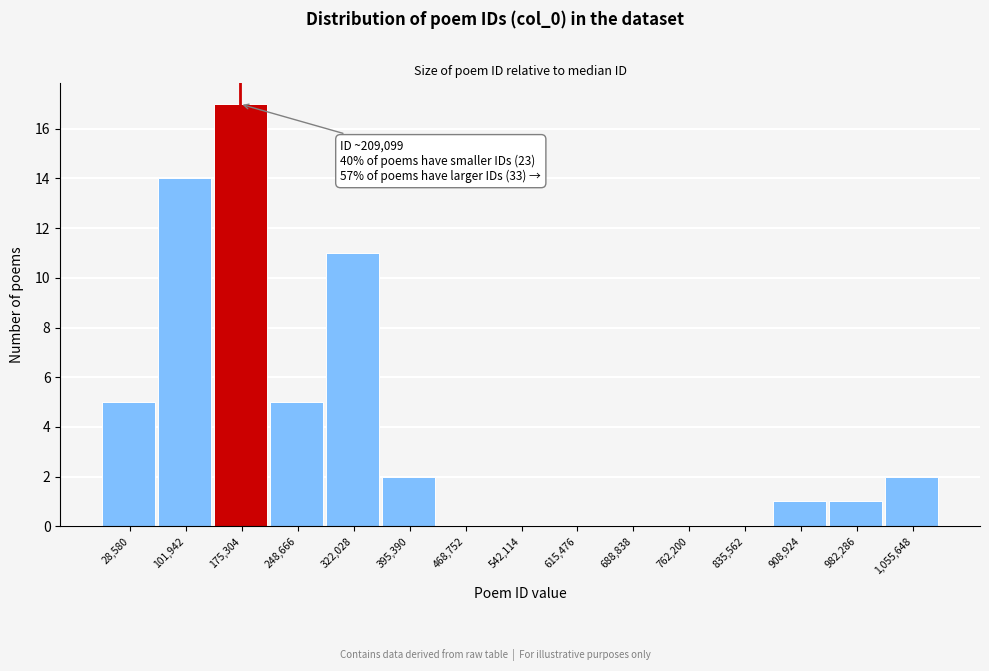

Reading right to left, list all the values displayed in this chart.

1,055,648=2	982,286=1	908,924=1	835,562=0	762,200=0	688,838=0	615,476=0	542,114=0	468,752=0	395,390=2	322,028=11	248,666=5	175,304=17	101,942=14	28,580=5